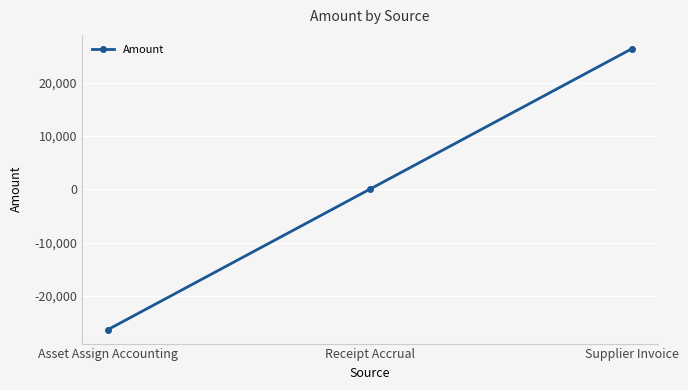

How many distinct data groups are displayed?

1